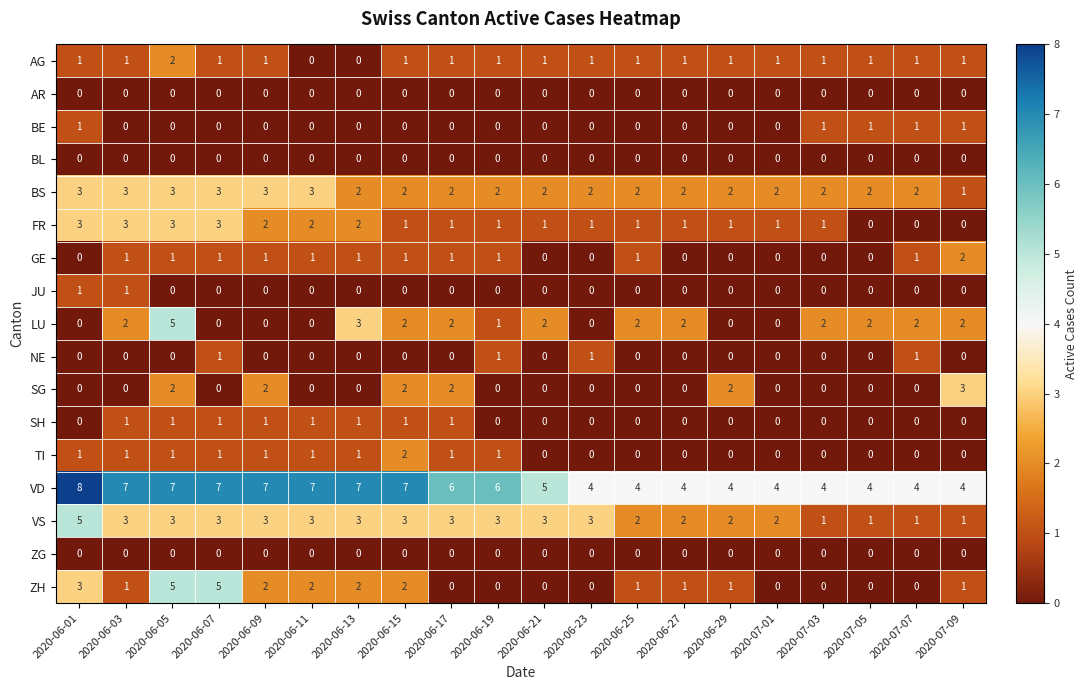

What is the spread (max minus min) of values at 2020-06-23?

4